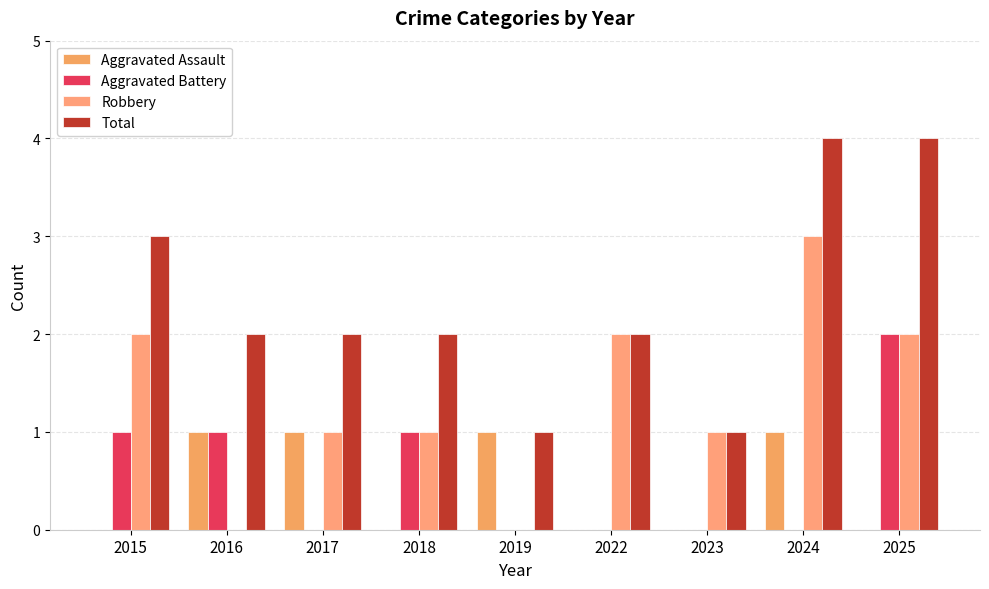

Reading left to right, transcribe all the data shown in this chart.

Aggravated Assault: 0	1	1	0	1	0	0	1	0
Aggravated Battery: 1	1	0	1	0	0	0	0	2
Robbery: 2	0	1	1	0	2	1	3	2
Total: 3	2	2	2	1	2	1	4	4